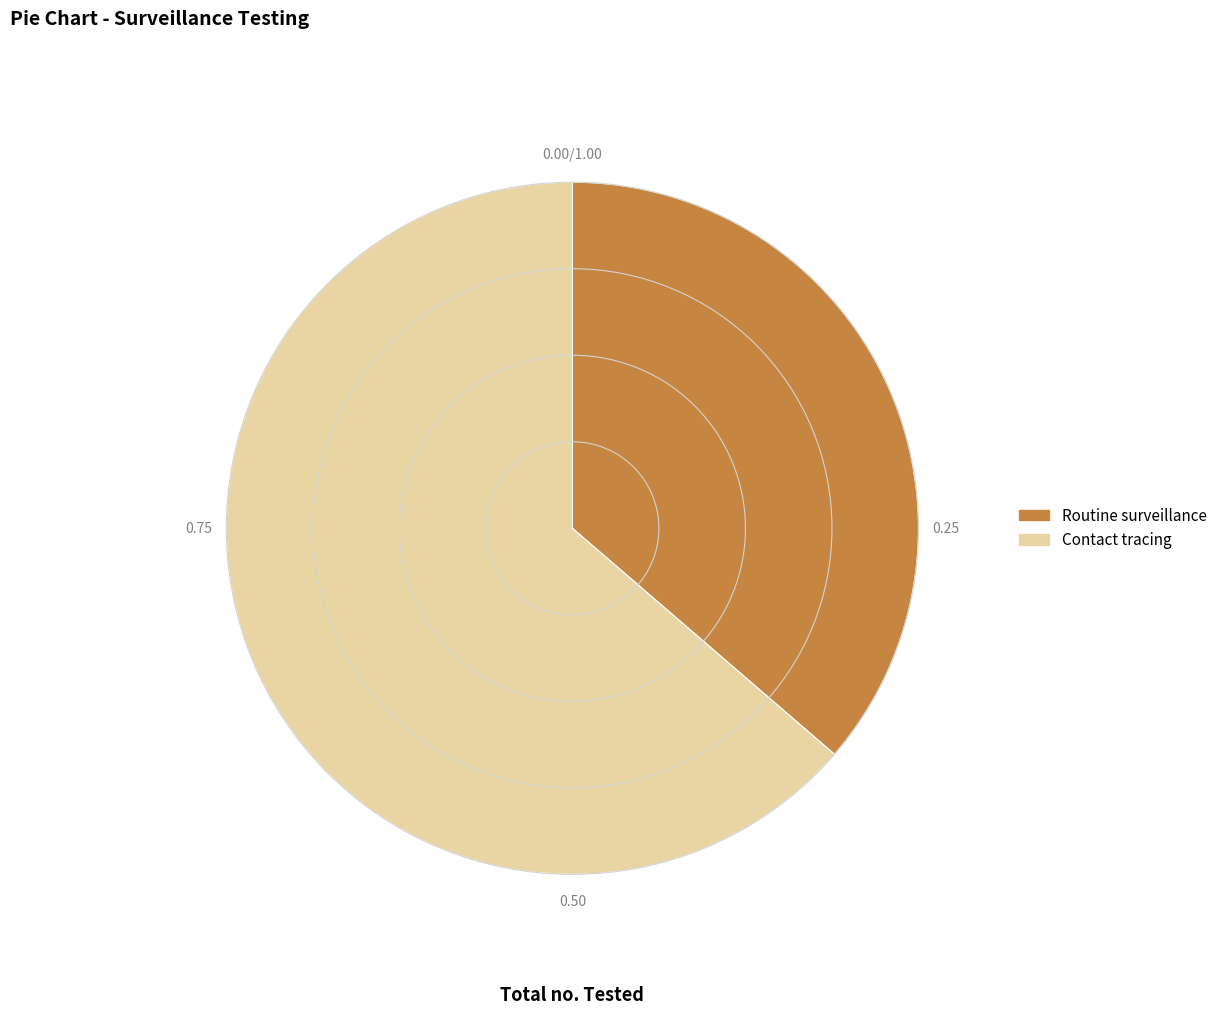

Which slice is the largest?

Contact tracing